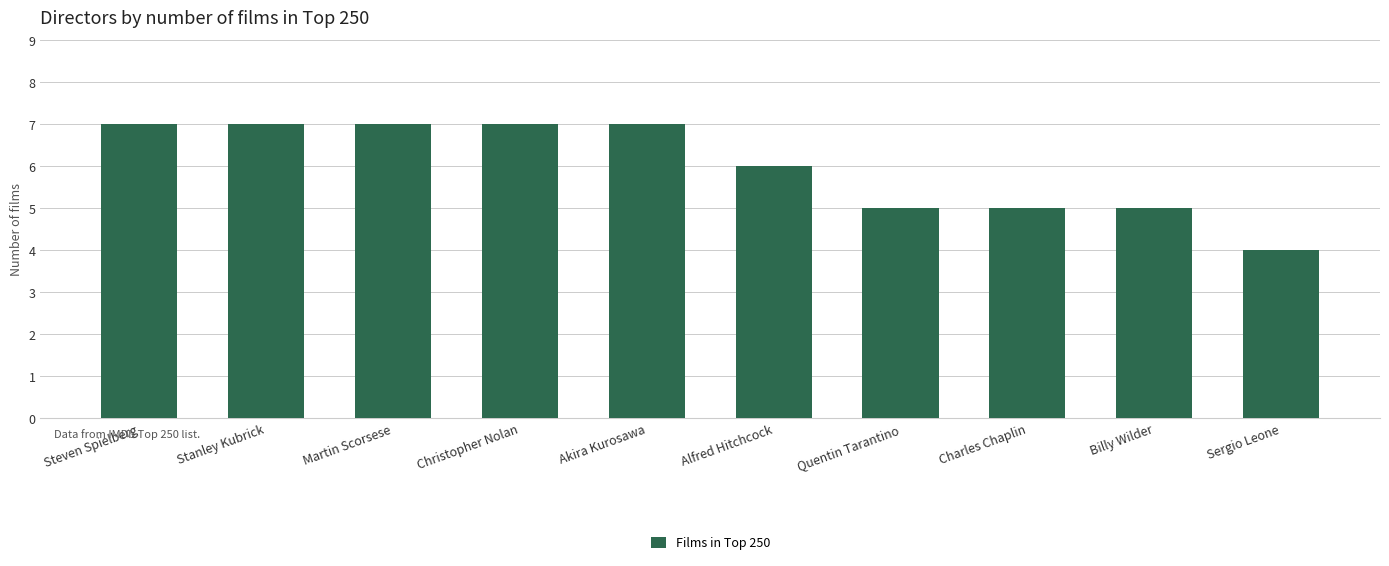

What position from the left is Stanley Kubrick?

2